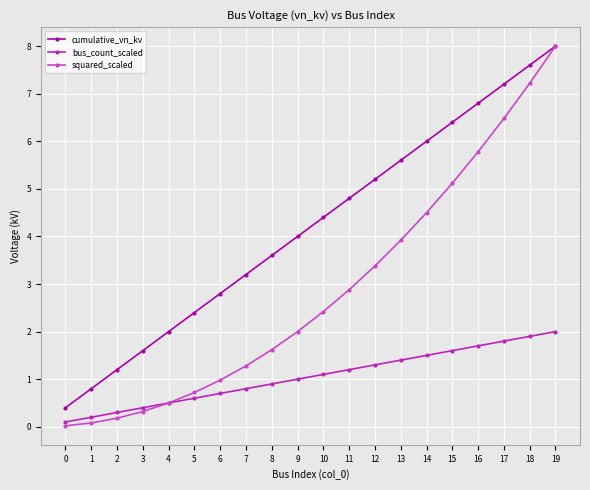

How many categories are shown in the chart?

20